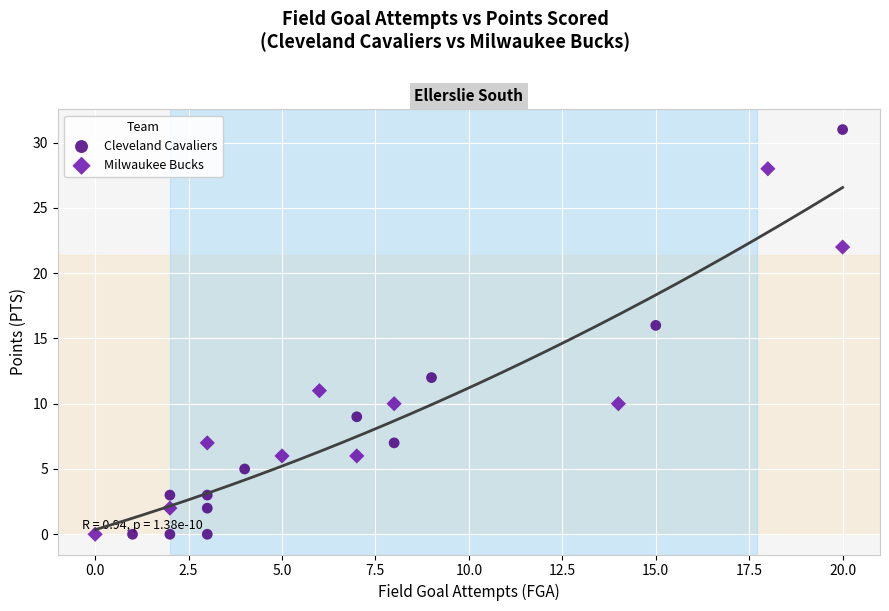

Which series has the largest Y range (max minus min)?

Cleveland Cavaliers